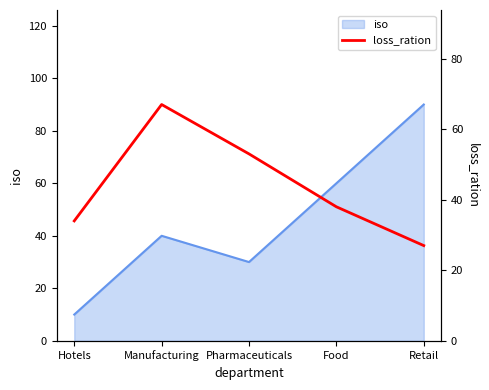

Approximately how many times larger is the value at Manufacturing compared to Pharmaceuticals?

1.3